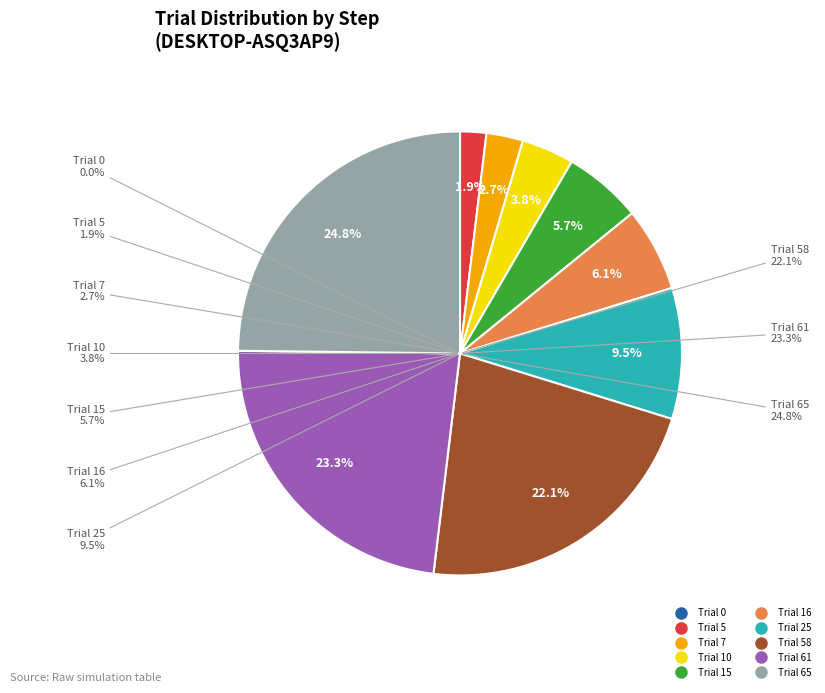

Which category has the biggest portion of the pie?

Trial 65